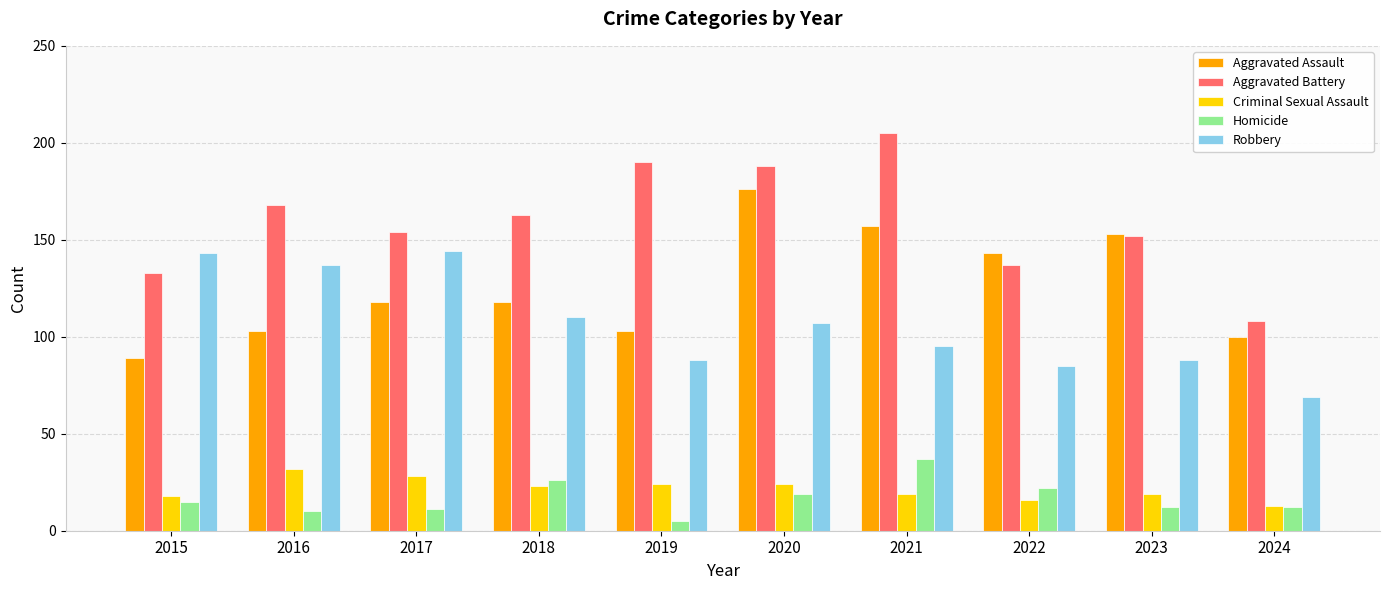

What is the value of the Robbery bar at the 7th from the left?

95